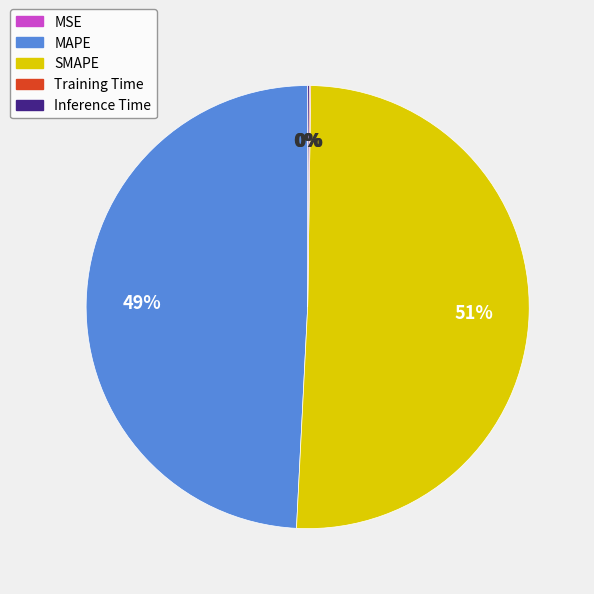

To the nearest percent, what is the difference between the largest and smallest slice percentages?

51%